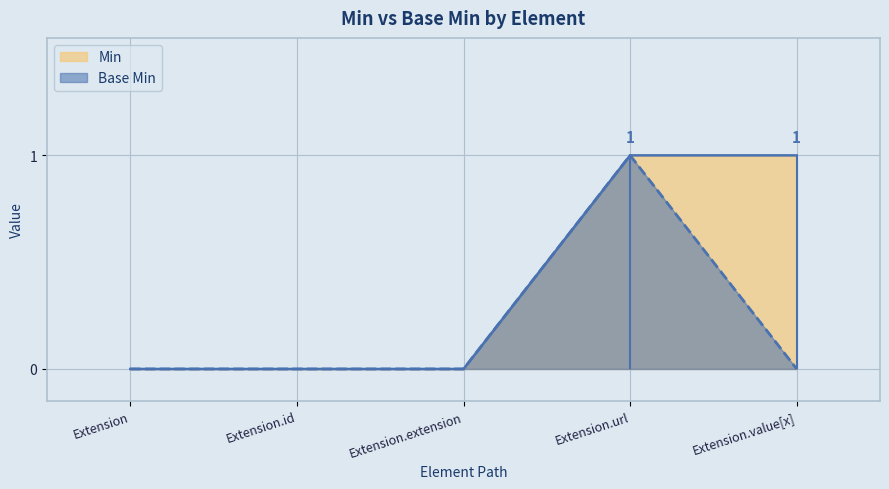

Which category has the highest value in the Base Min series?

Extension.url